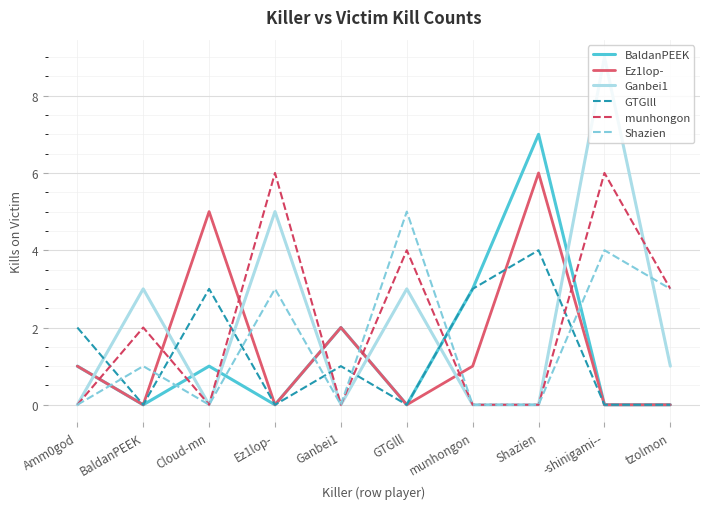

After their last crossing, which series has the higher values: Ez1lop- or Ganbei1?

Ganbei1